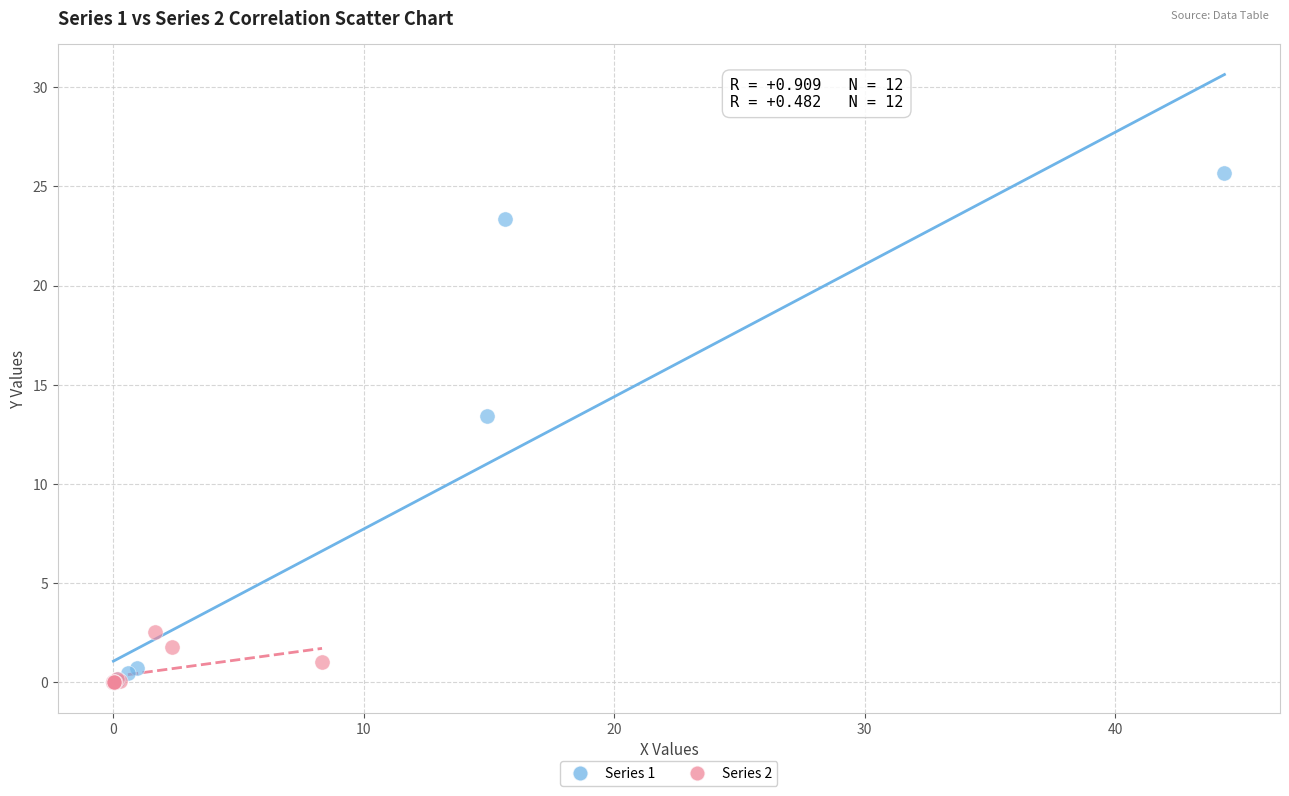

Which series has the largest Y range (max minus min)?

Series 1